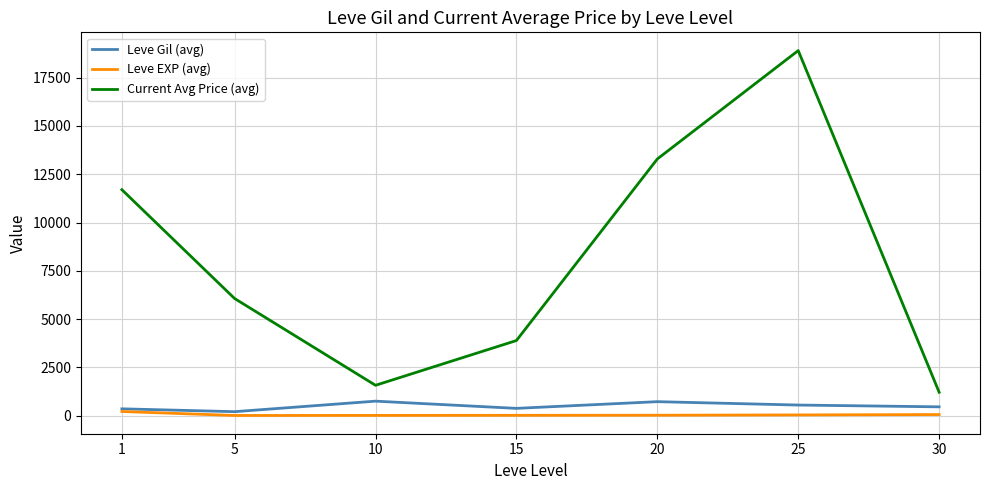

What is the difference between the Leve EXP (avg) values at 20 and 5?

13.2